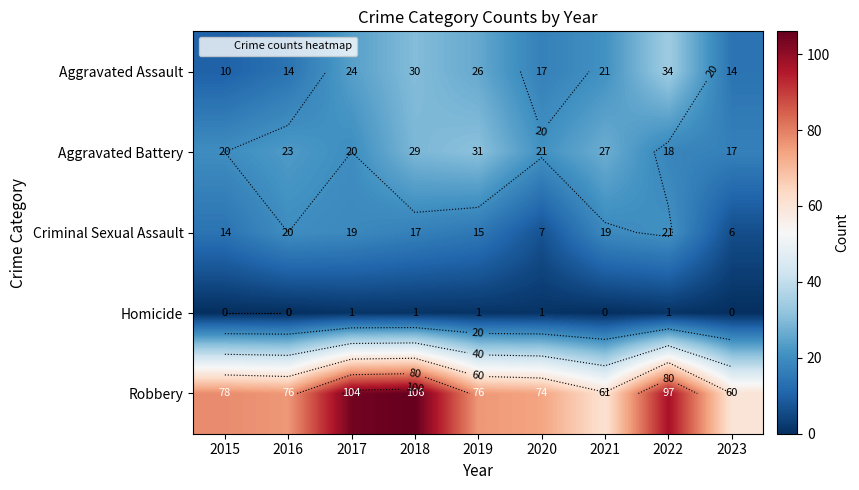

The value of Criminal Sexual Assault at 2018 is 17. True or false?

True